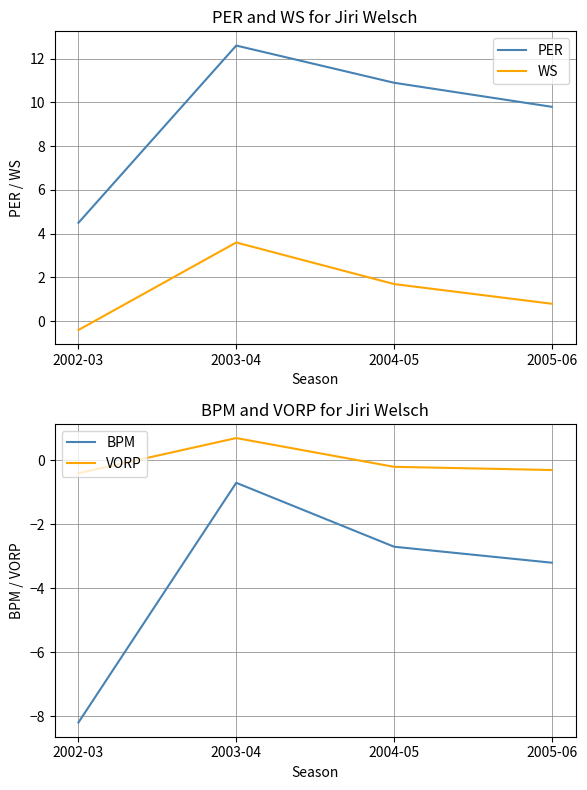

Between 2004-05 and 2002-03, which is larger?

2004-05